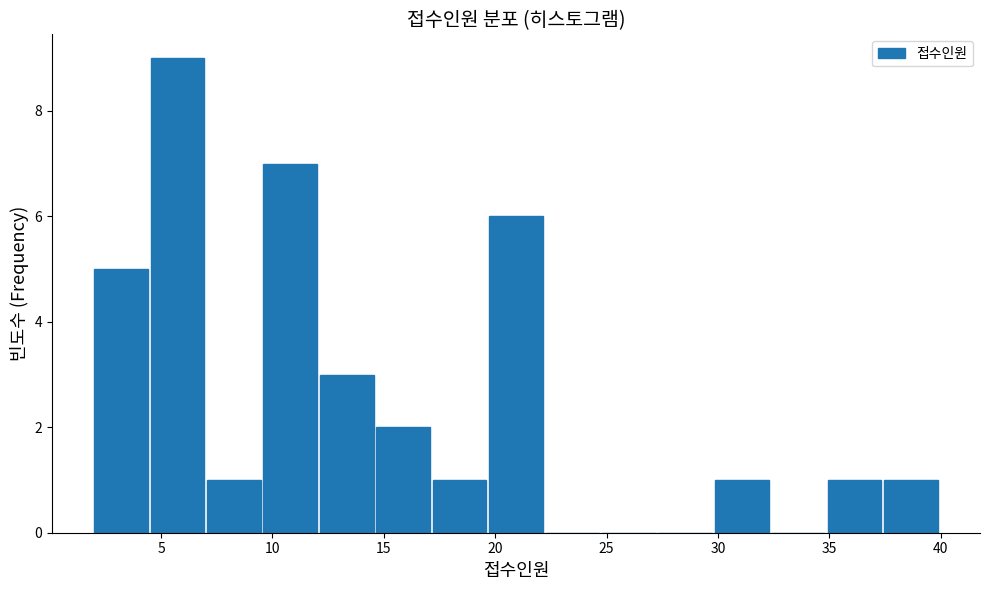

Over which range of the x-axis is the bar tallest?

4.5 to 7.0